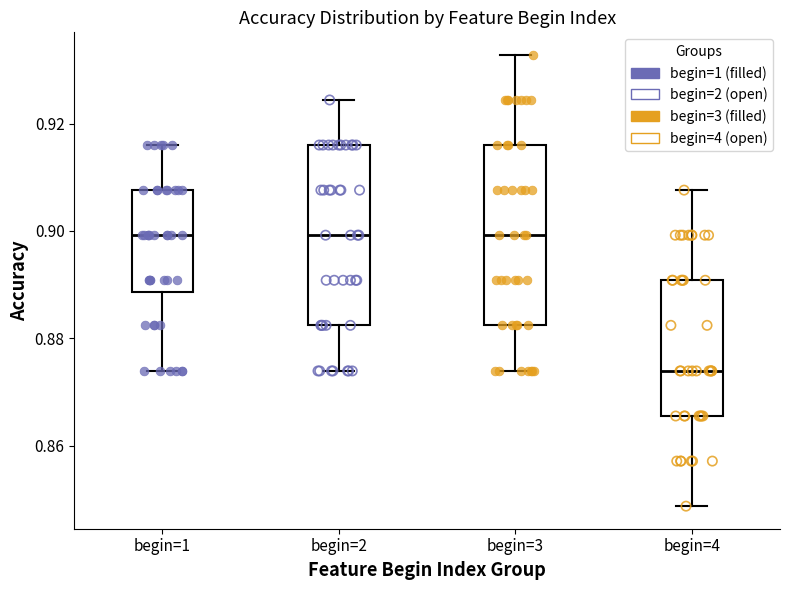

Where is the upper edge of the box for begin=3 on the y-axis? The values are not printed on the chart, so give them approximately, as read against the axis.

0.916